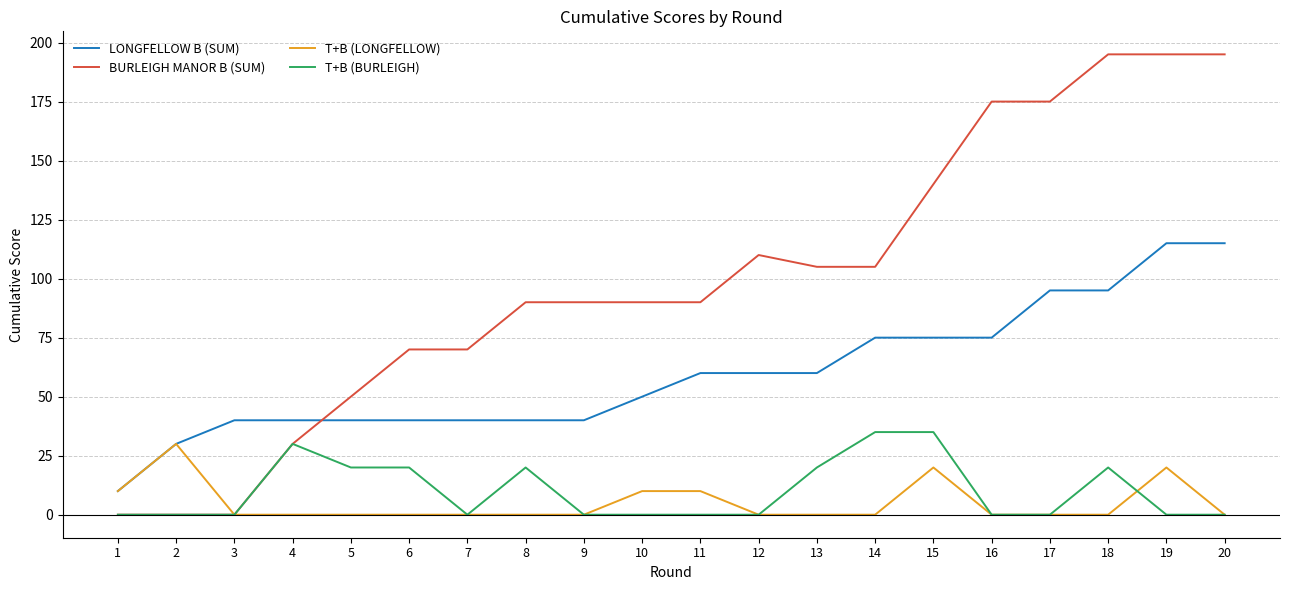

Rank the series at 11 from lowest to highest value.

T+B (BURLEIGH), T+B (LONGFELLOW), LONGFELLOW B (SUM), BURLEIGH MANOR B (SUM)